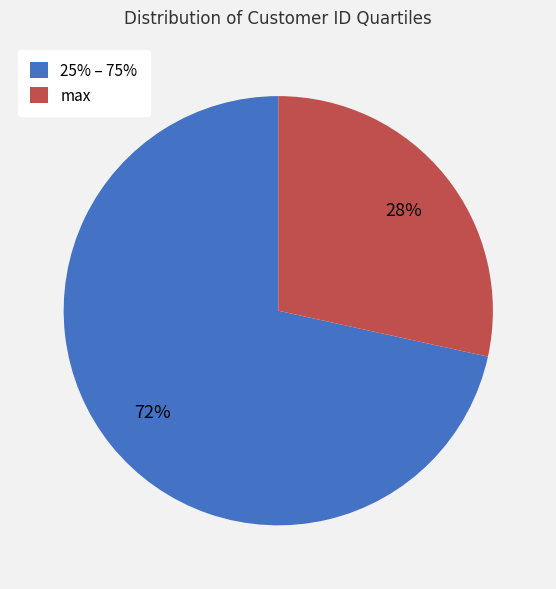

Which category has the biggest portion of the pie?

25% – 75%